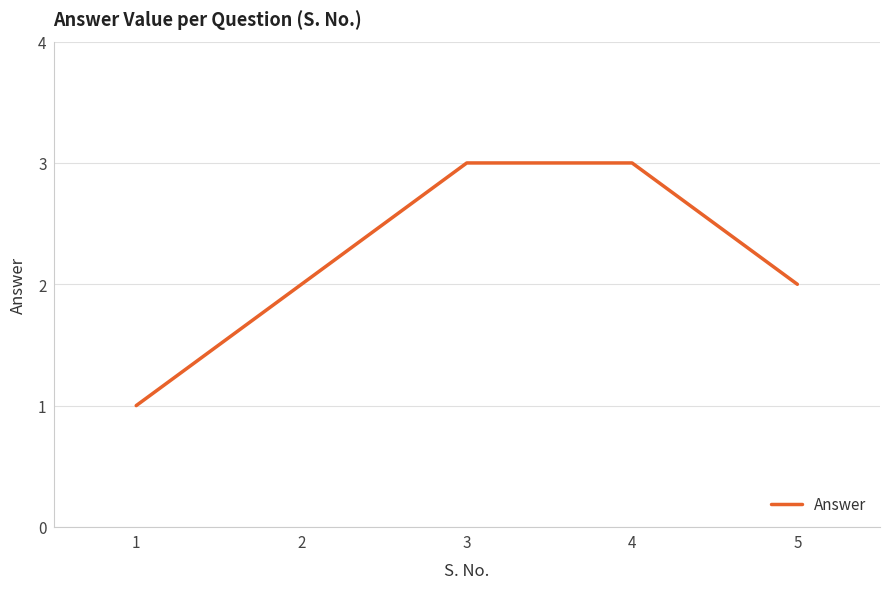

What is the maximum value shown in the chart?

3